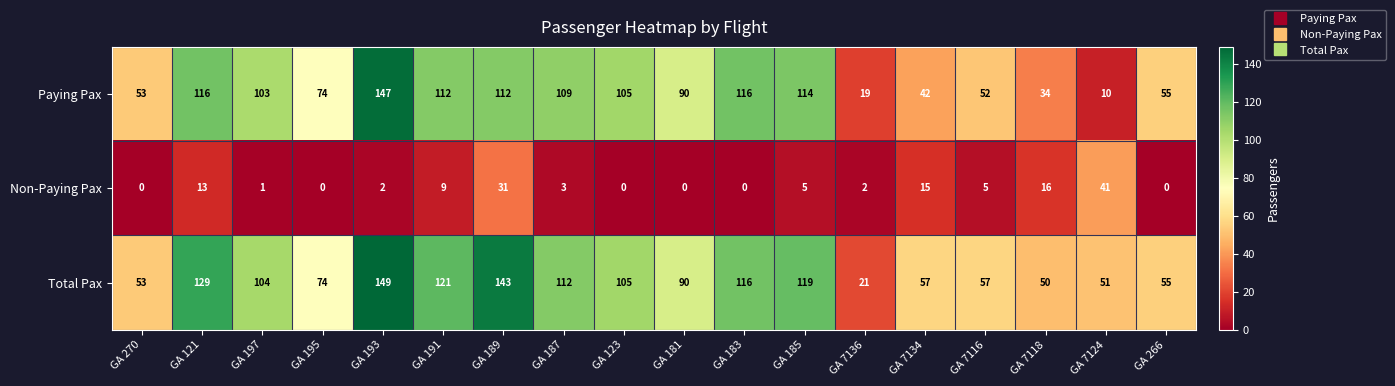

How many categories are shown in the chart?

18